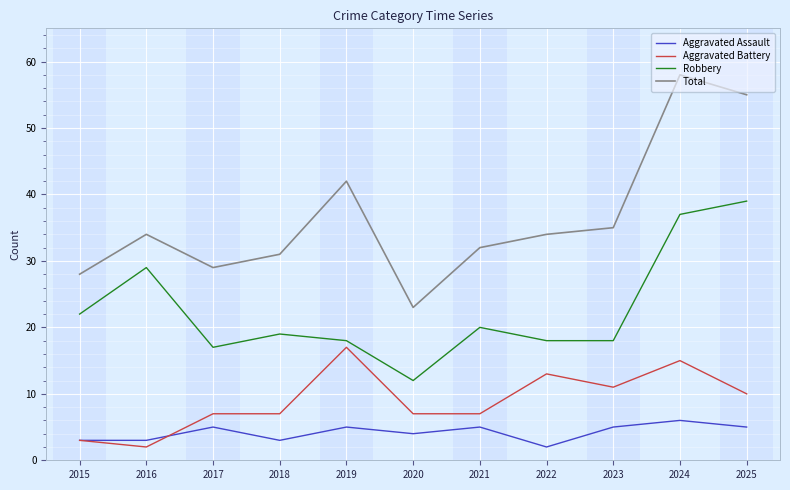

What is the difference between the highest and lowest values at 2020?

19